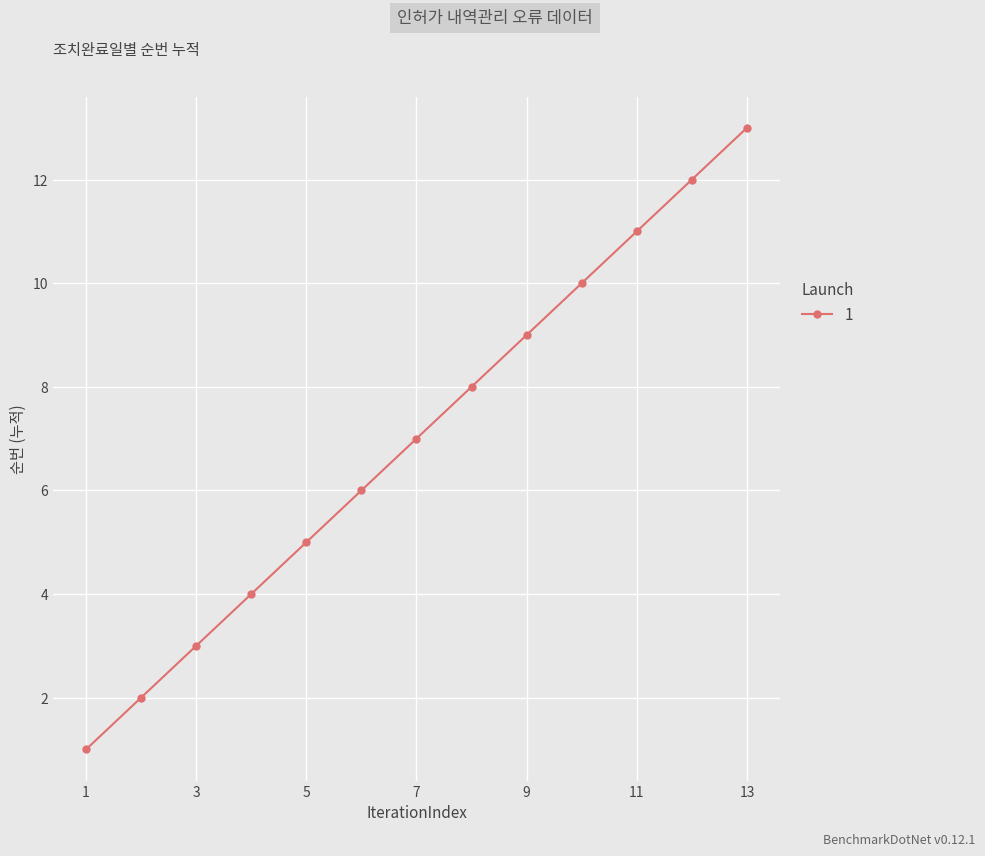

True or false: the data has more than 2 interior local peaks.

False